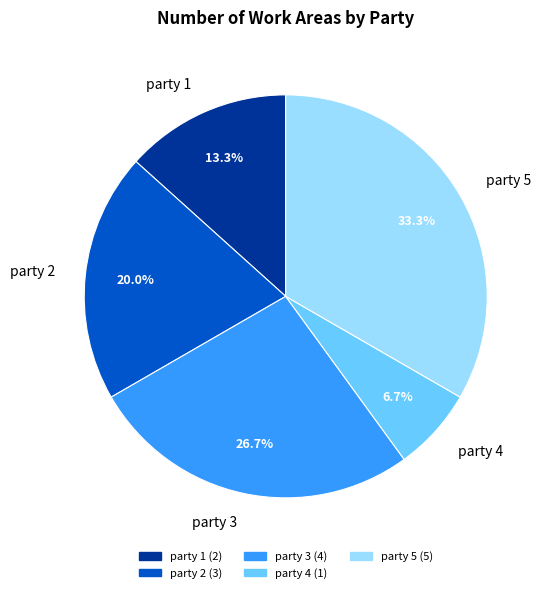

How many slices are in this pie chart?

5